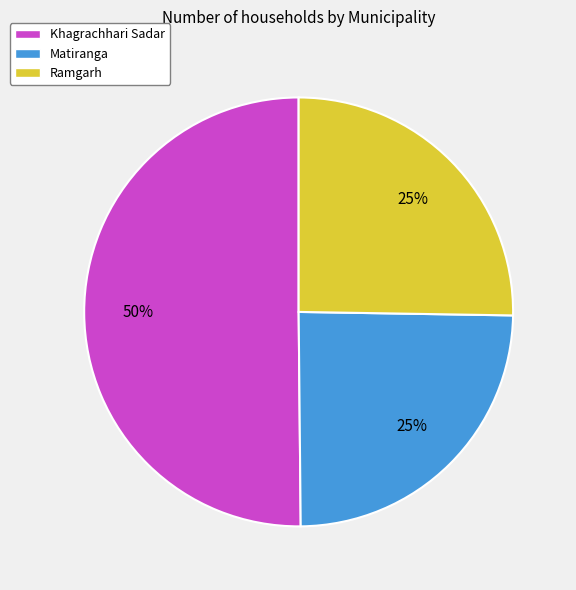

Which category has the biggest portion of the pie?

Khagrachhari Sadar